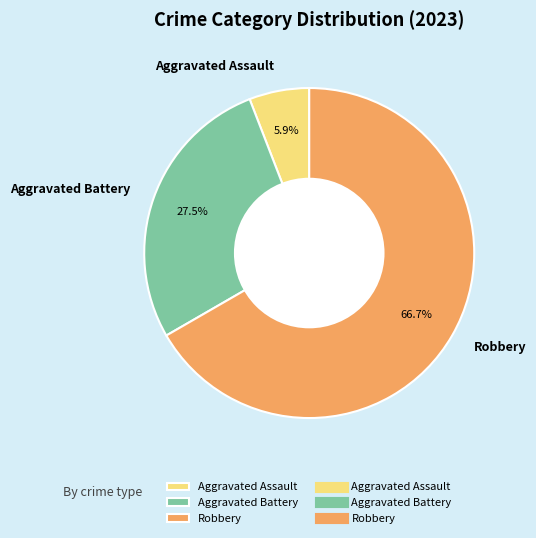

Rank the categories by value from lowest to highest.

Aggravated Assault, Aggravated Battery, Robbery